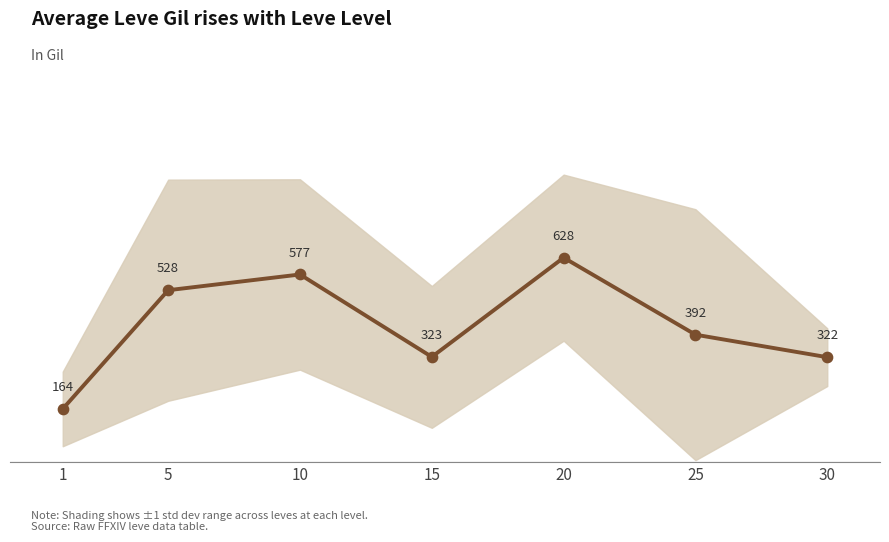

Between 1 and 10, which is larger?

10